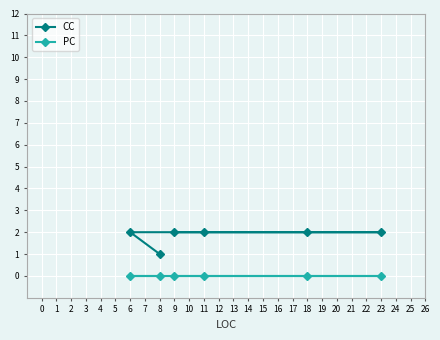

What are all the series names shown in the legend?

CC, PC